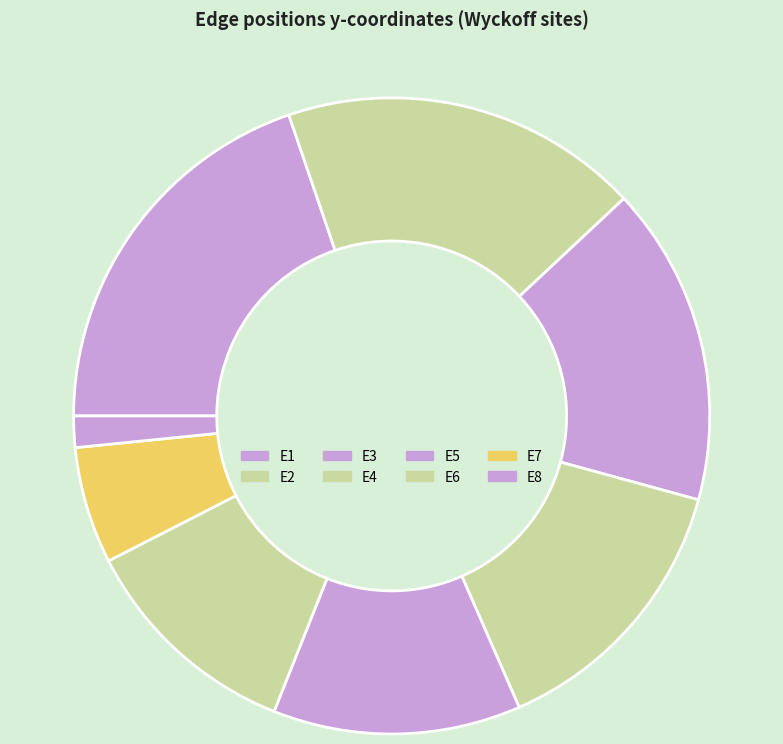

Is there a majority slice in this chart?

No